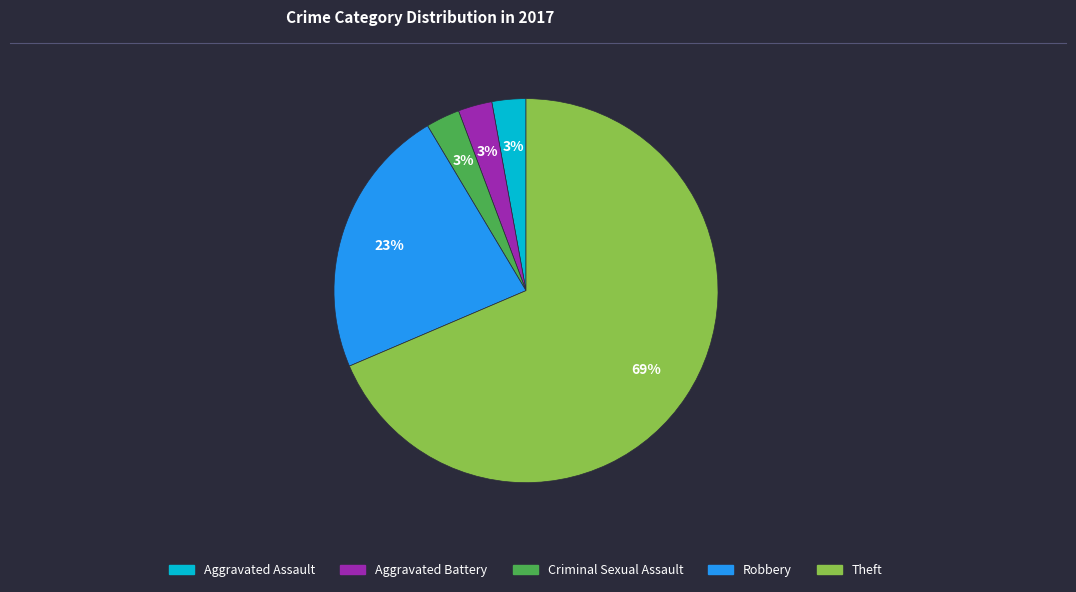

To the nearest percent, what is the average slice percentage?

20%